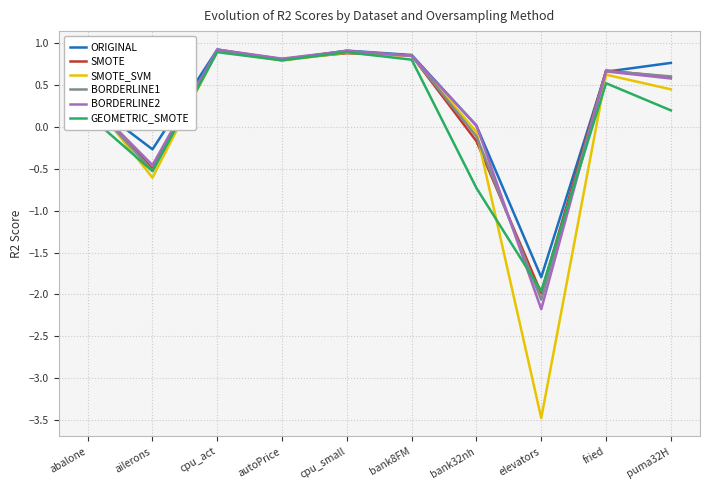

In GEOMETRIC_SMOTE, how many points are higher than both neighbors (excluding endpoints)?

3